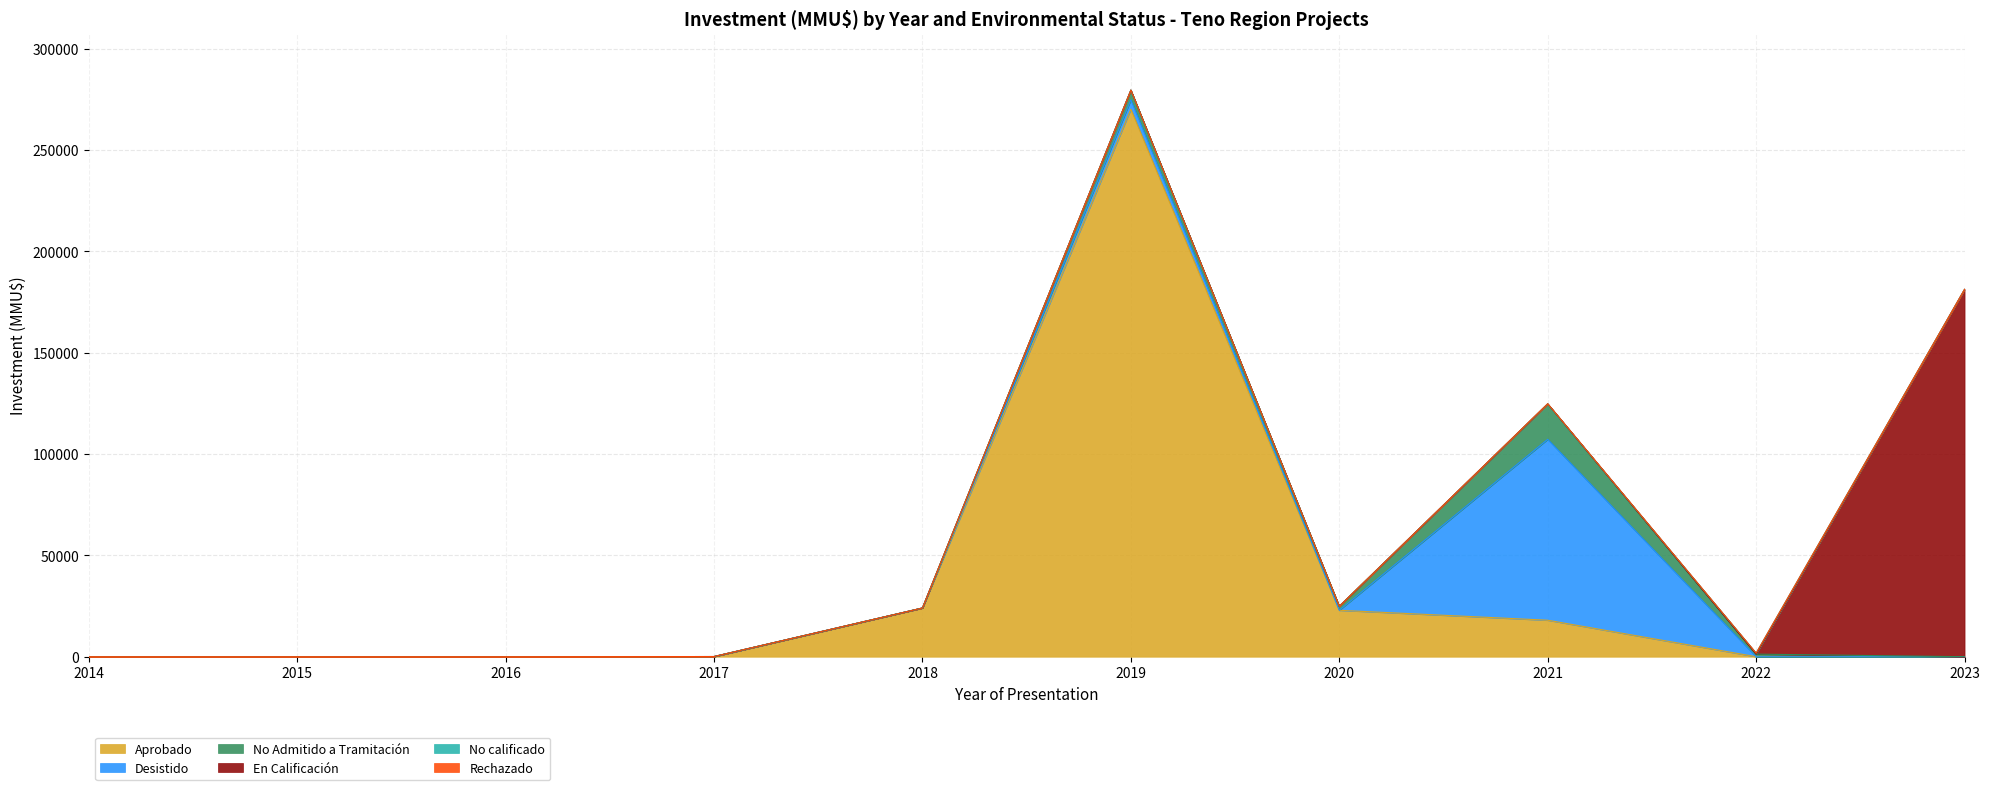

What is the average value of the No Admitido a Tramitación series?

2559